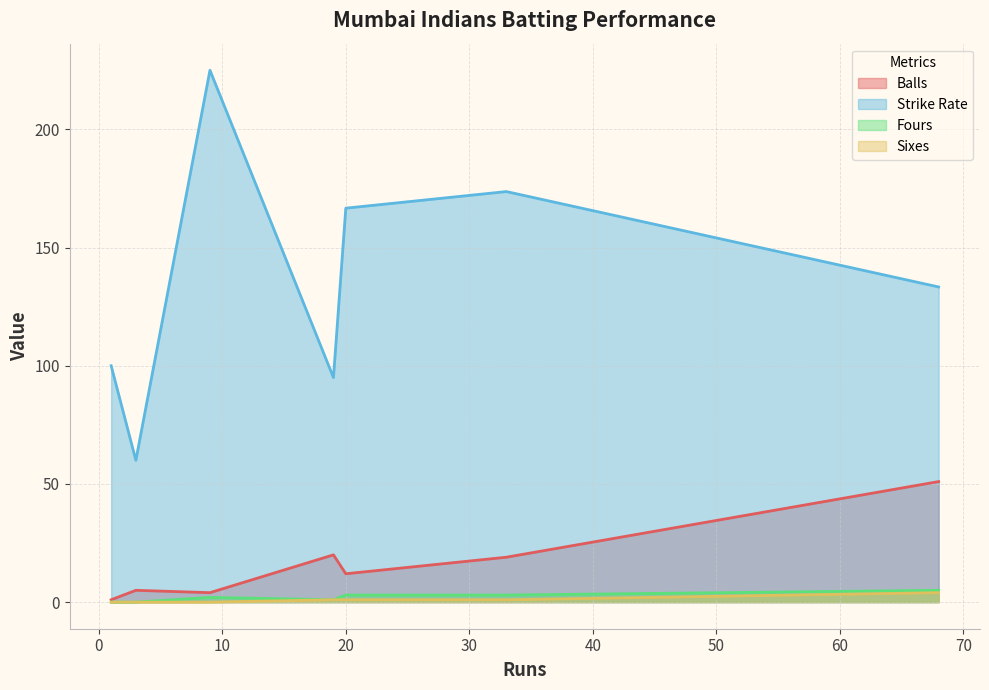

Is the value of Sixes at 33 greater than the value of Fours at 33?

No